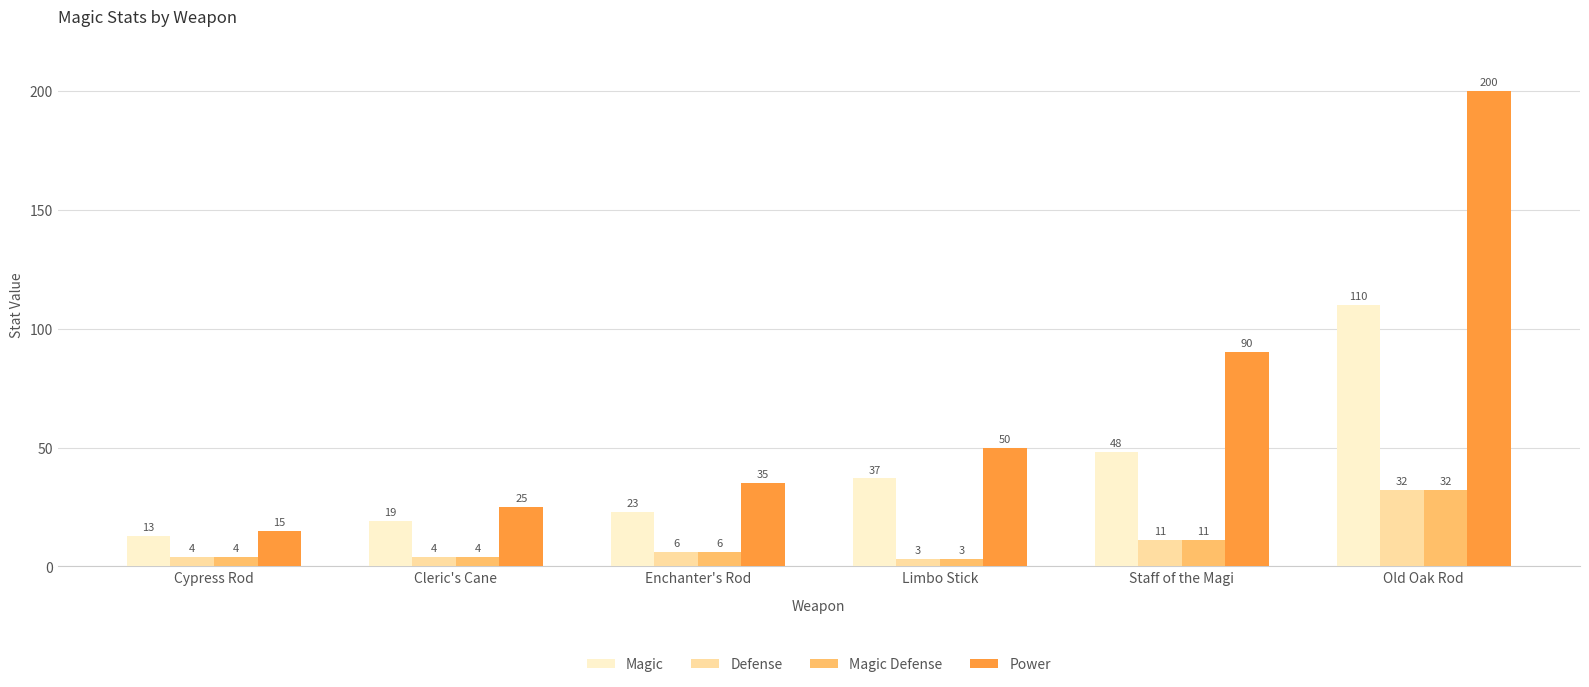

Between Cypress Rod and Cleric's Cane, which series saw the biggest shift?

Power